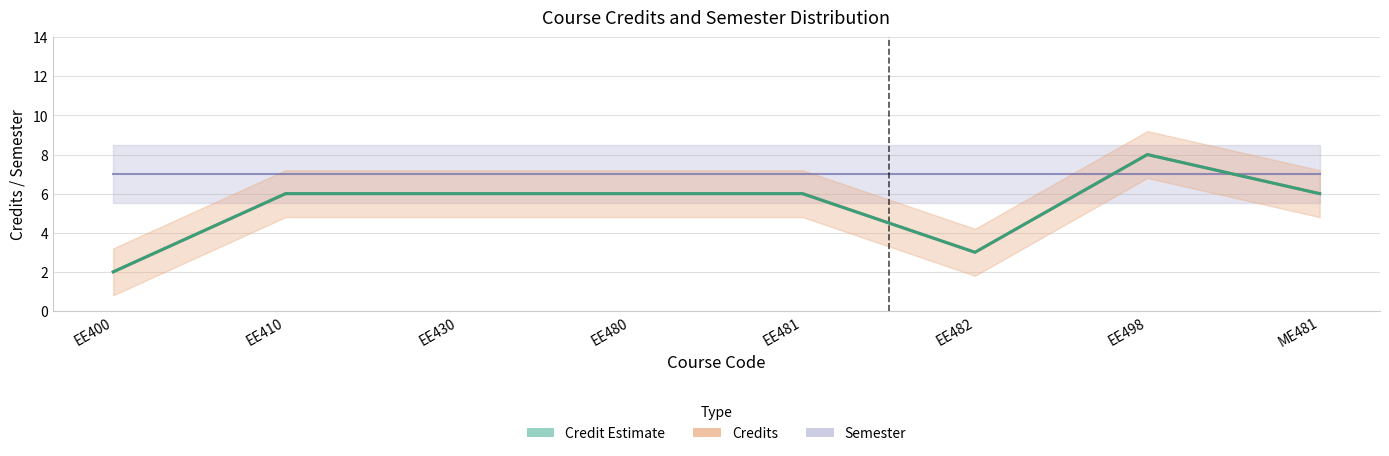

The value at EE430 is 4. True or false?

False